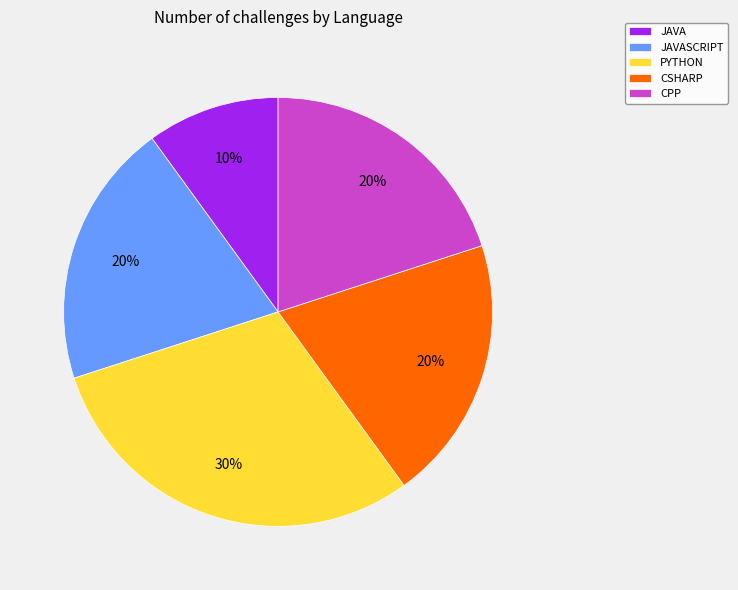

What percentage is the PYTHON slice, to the nearest percent?

30%